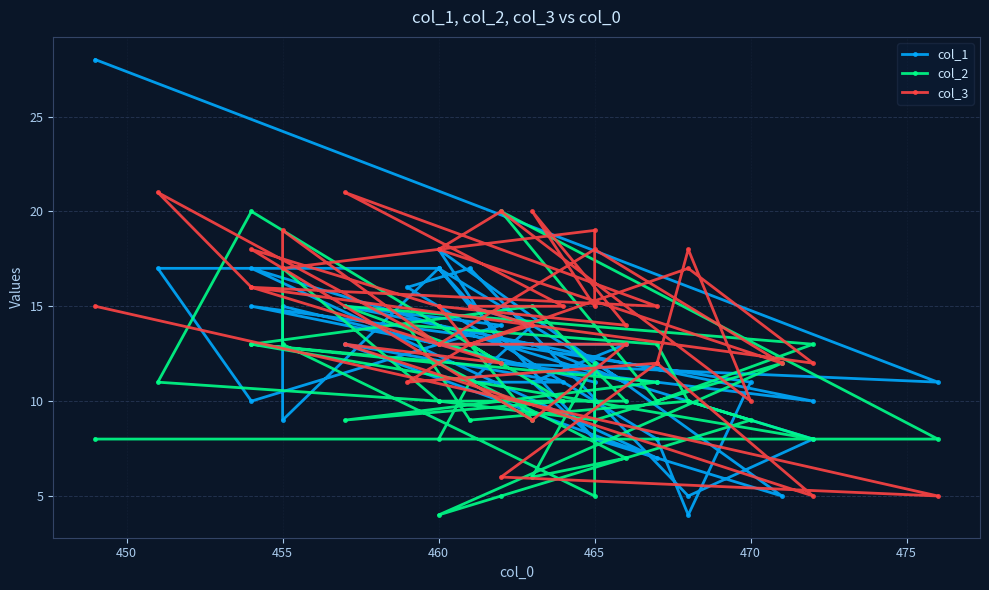

Reading left to right, what are all the values shown in this chart?

col_1: 28	11	12	11	10	15	14	10	17	17	9	15	11	8	11	13	13	15	13	11	17	8	5	18	13	11	4	8	16	17	5	8	17	7	13	11	11	14	15	17
col_2: 8	8	20	10	13	15	12	20	11	10	17	13	5	12	6	7	12	13	15	10	10	9	12	4	5	9	10	13	14	9	10	8	13	11	9	10	13	9	11	8
col_3: 15	5	6	12	5	13	12	16	21	13	19	17	19	15	20	14	15	18	9	13	13	18	12	18	20	10	18	12	11	13	17	12	16	15	21	15	15	14	13	15